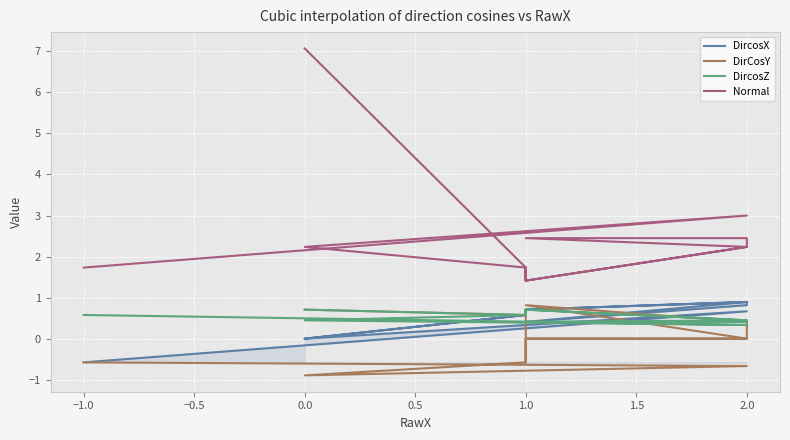

What is the value of the DircosX point at the 11th from the left?

0.4